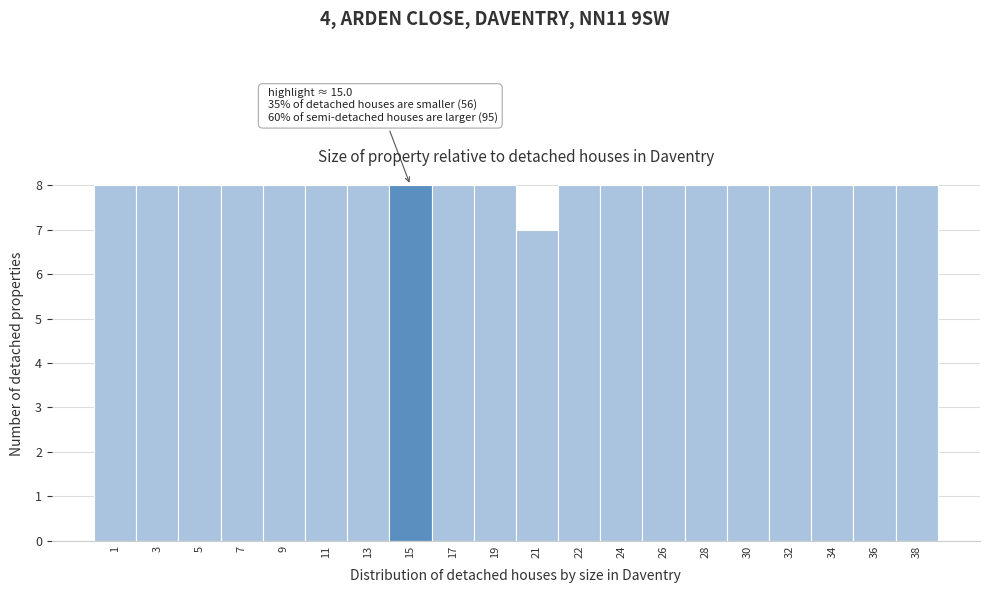

Reading left to right, extract all data points from this chart.

8	8	8	8	8	8	8	8	8	8	7	8	8	8	8	8	8	8	8	8